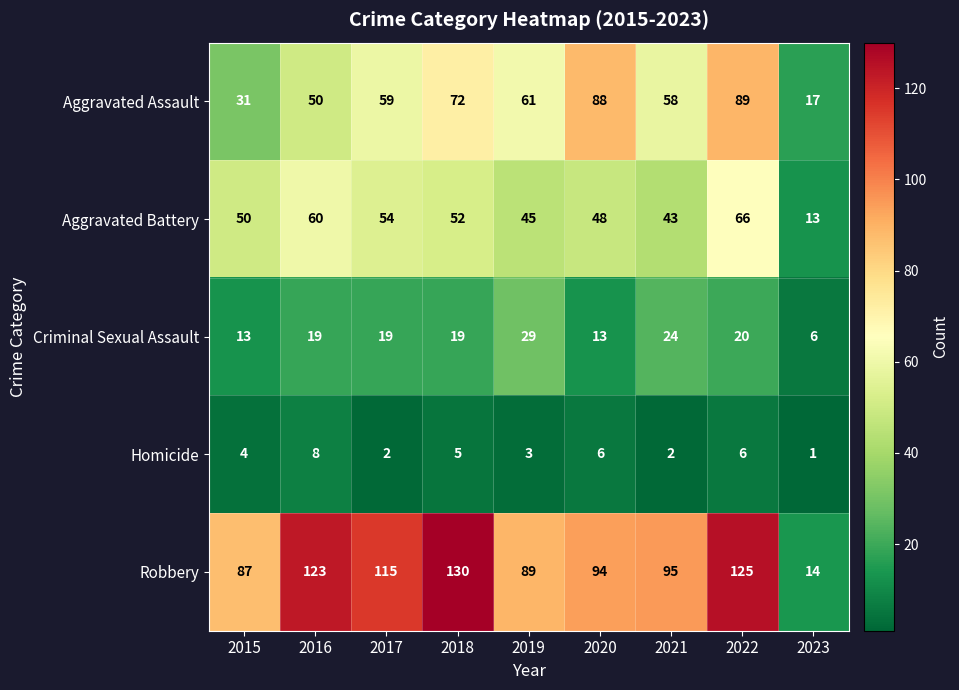

List the labels in order of Criminal Sexual Assault value, smallest first.

2023, 2015, 2020, 2016, 2017, 2018, 2022, 2021, 2019